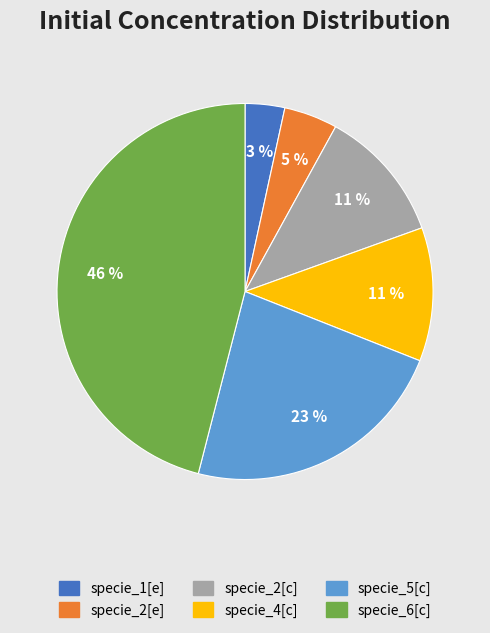

How many segments does this pie chart have?

6